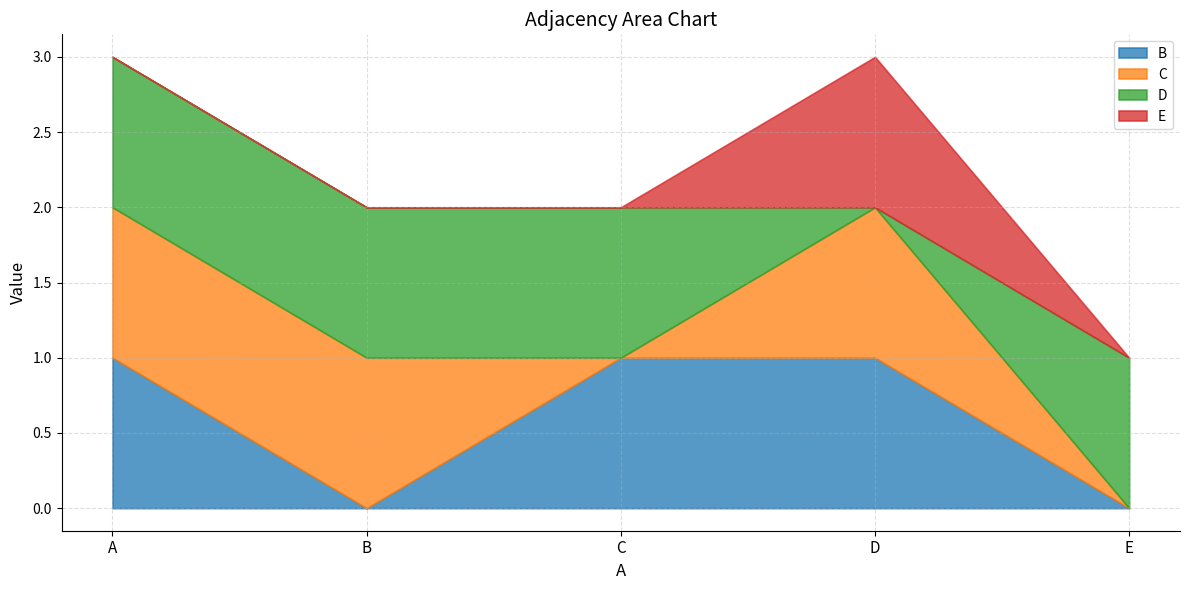

Reading left to right, extract all data points from this chart.

B: A=1	B=0	C=1	D=1	E=0
C: A=1	B=1	C=0	D=1	E=0
D: A=1	B=1	C=1	D=0	E=1
E: A=0	B=0	C=0	D=1	E=0